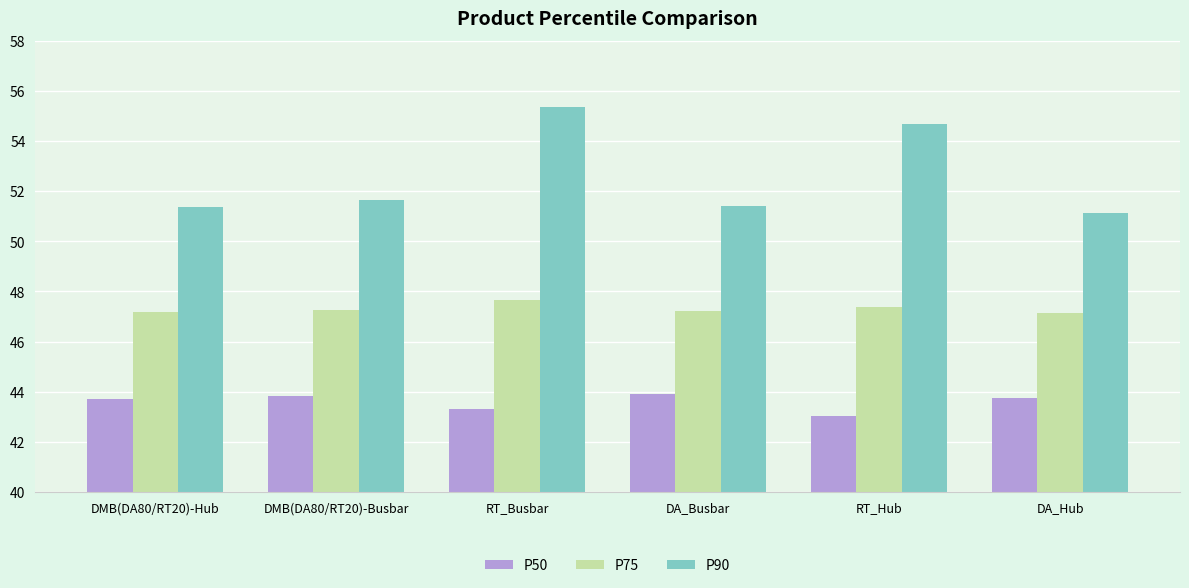

What is the total value across all series at RT_Hub?

145.1